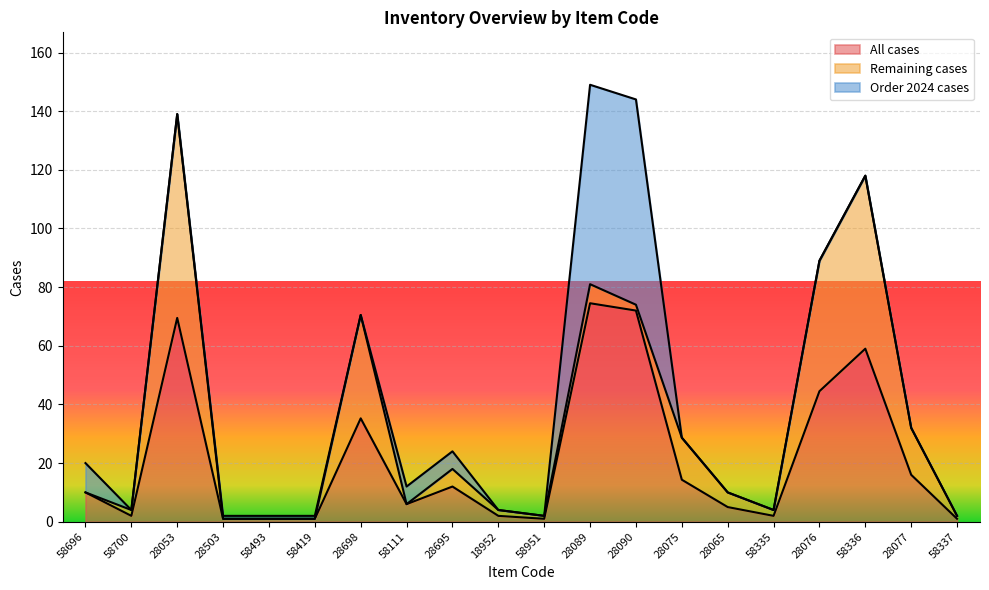

In All cases, how many points are lower than both neighbors (excluding endpoints)?

4